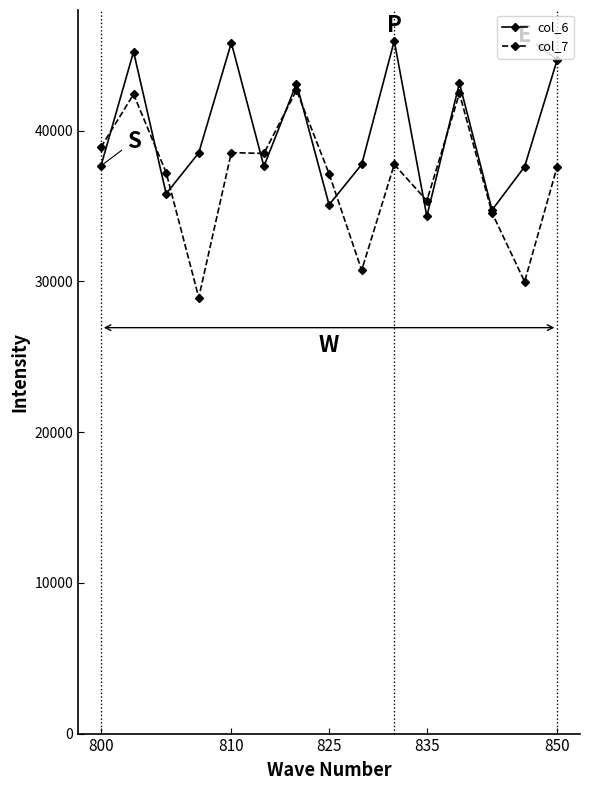

After their last crossing, which series has the higher values: col_7 or col_6?

col_6